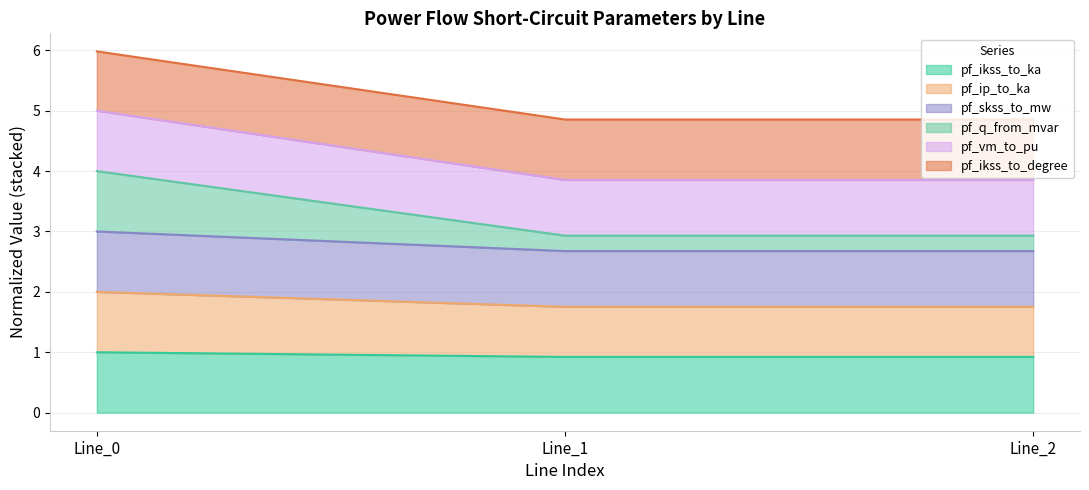

How many data points does each series have?

3